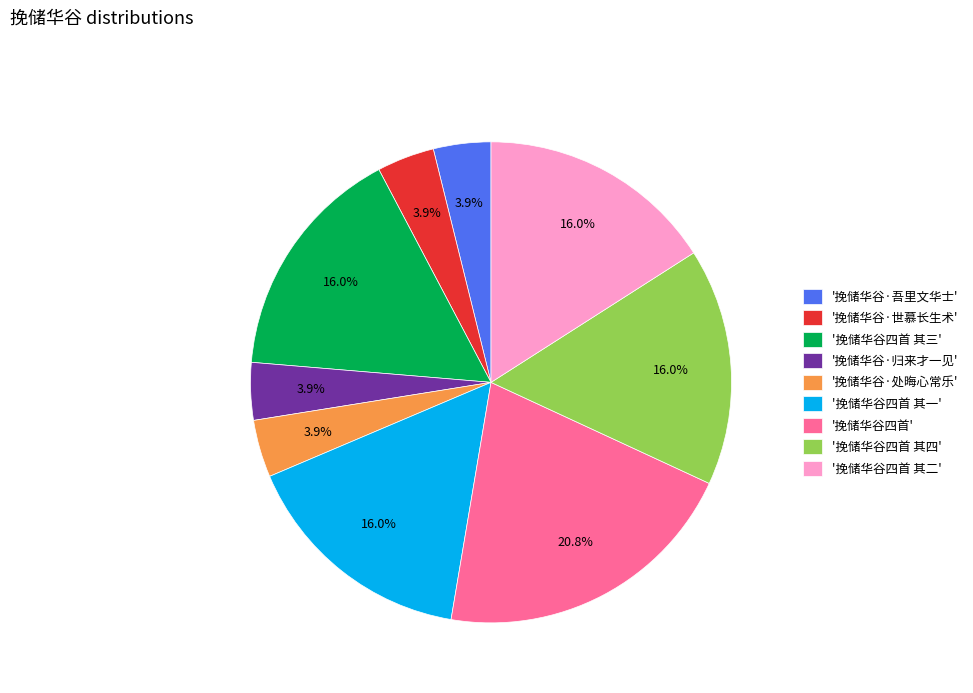

What portion of the pie excludes '挽储华谷·世慕长生术'?

96.1%